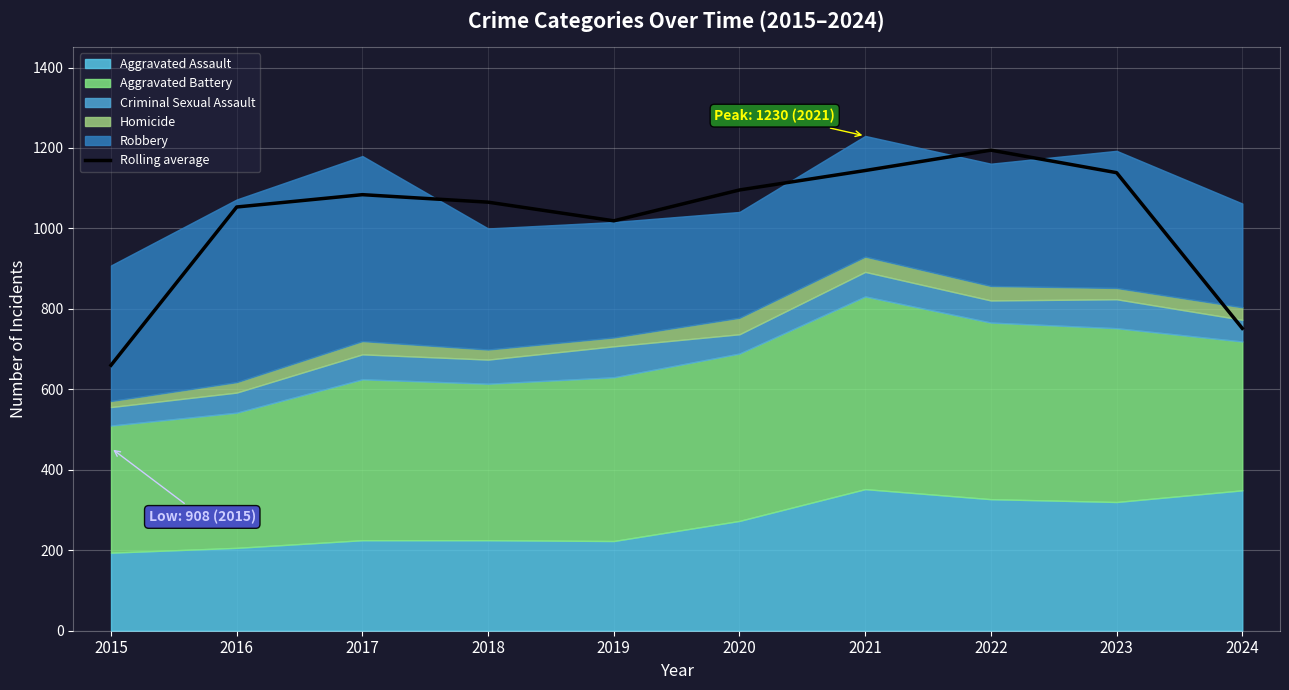

Which category has the lowest value across all series?

2015